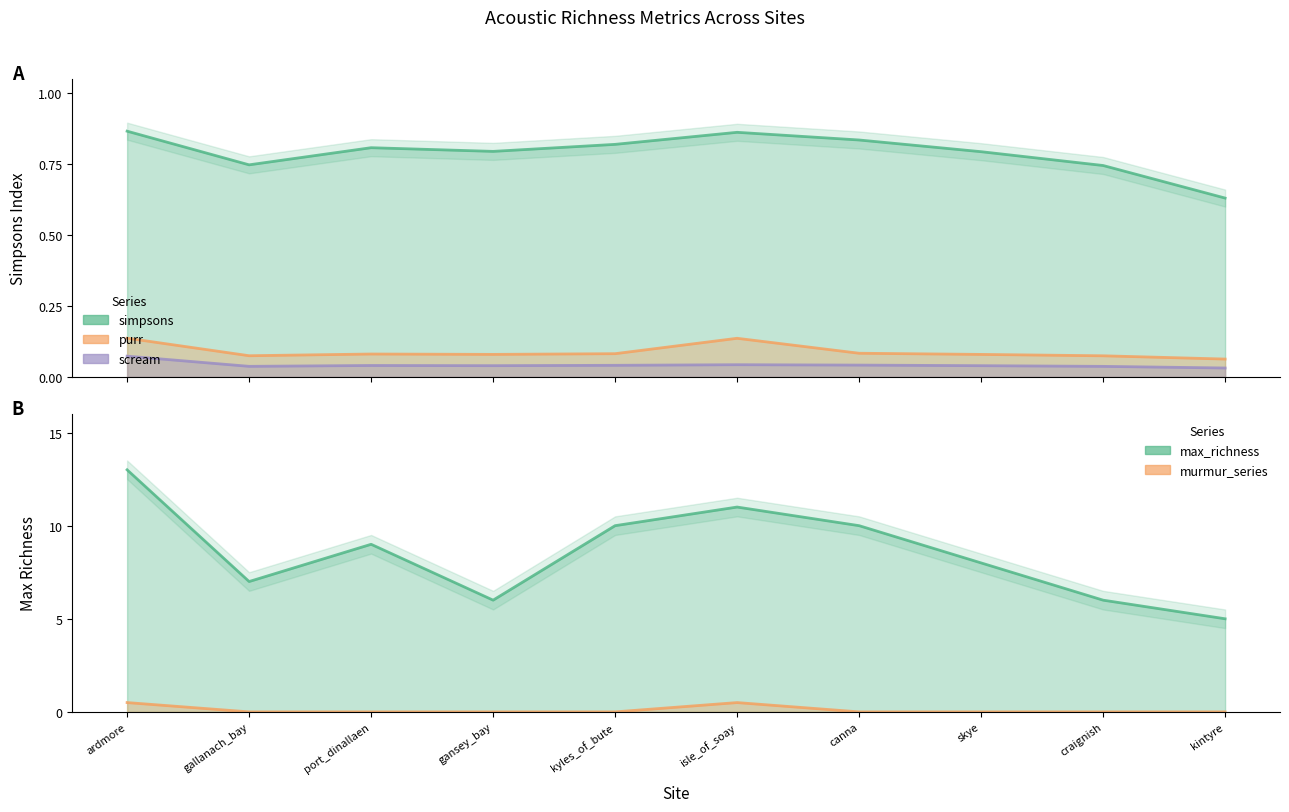

True or false: purr has more than 0 points higher than both neighbors.

True